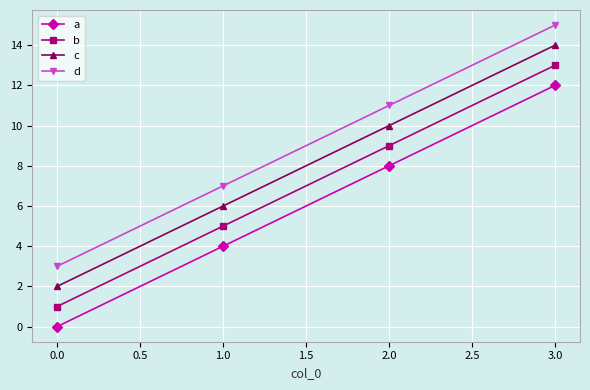

List the labels in order of d value, smallest first.

0.0, 1.0, 2.0, 3.0